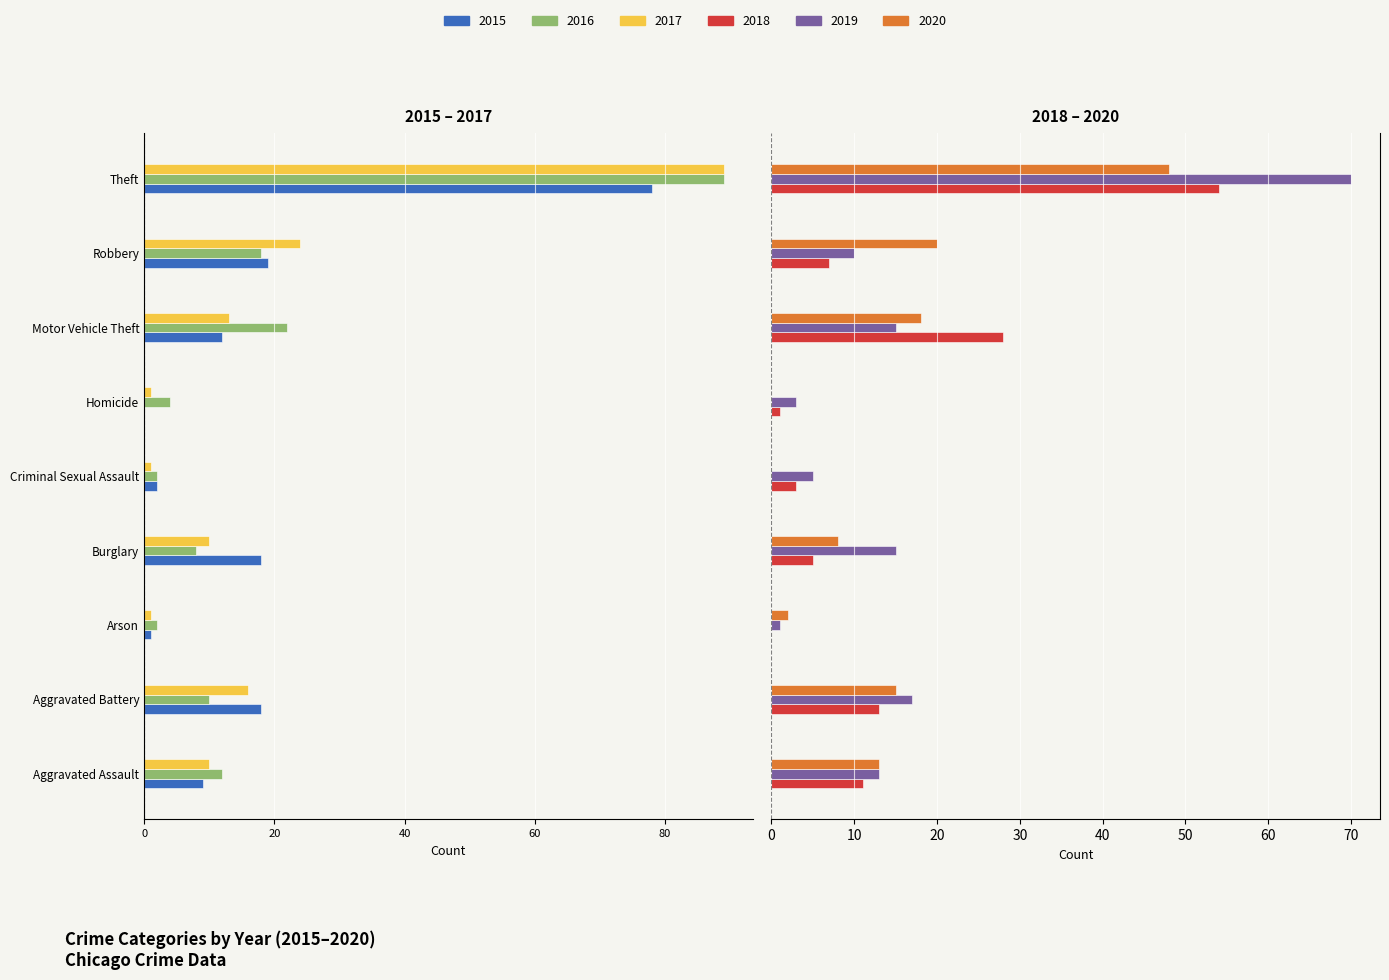

What is the difference between the 2017 values at Homicide and Aggravated Assault?

9